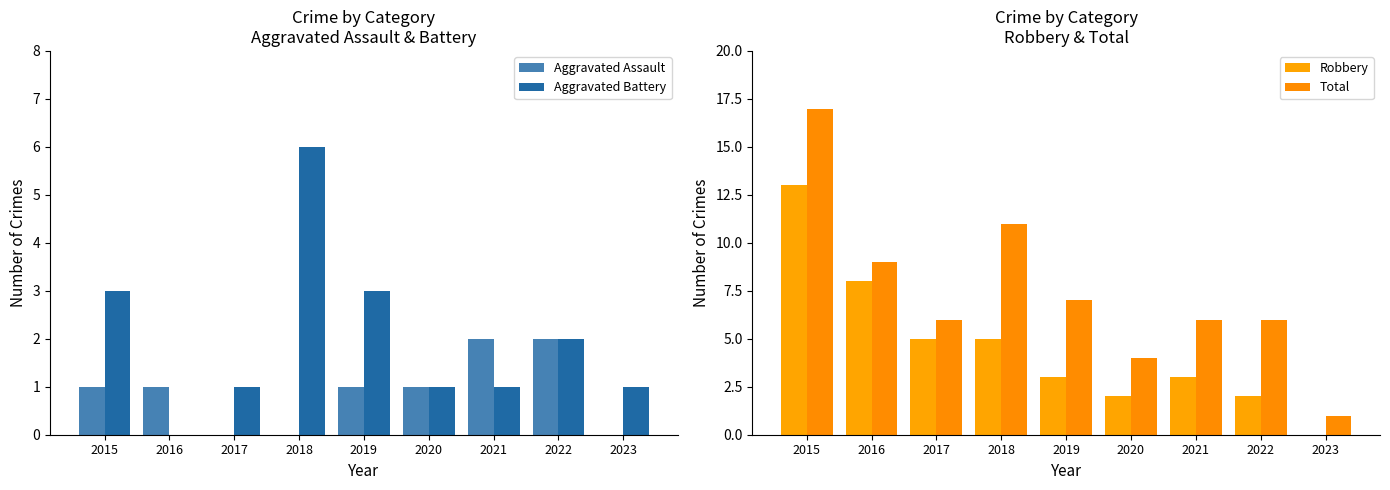

Are the bars grouped side by side (vs. stacked)?

Yes